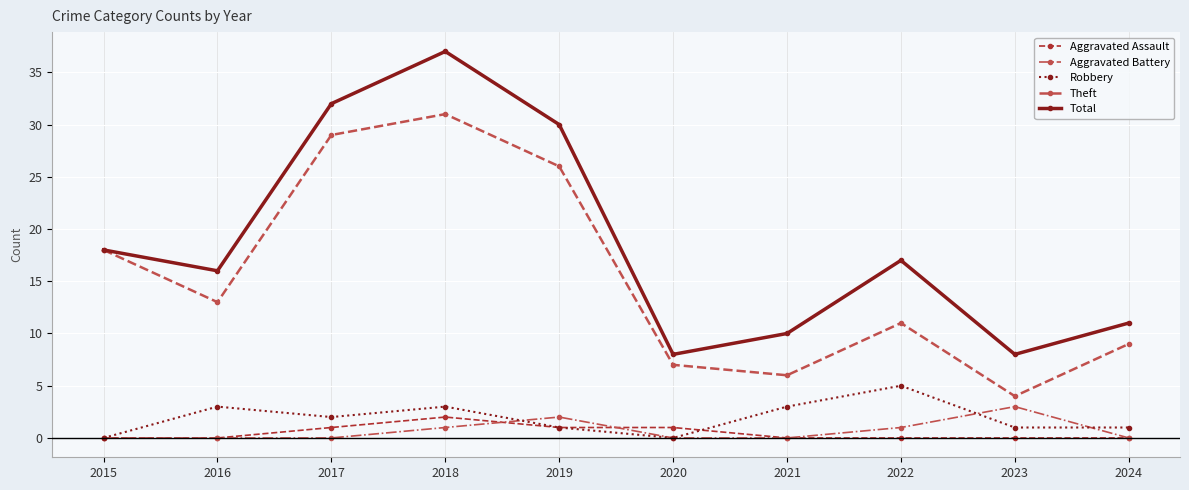

What is the difference between the Aggravated Battery values at 2019 and 2023?

1